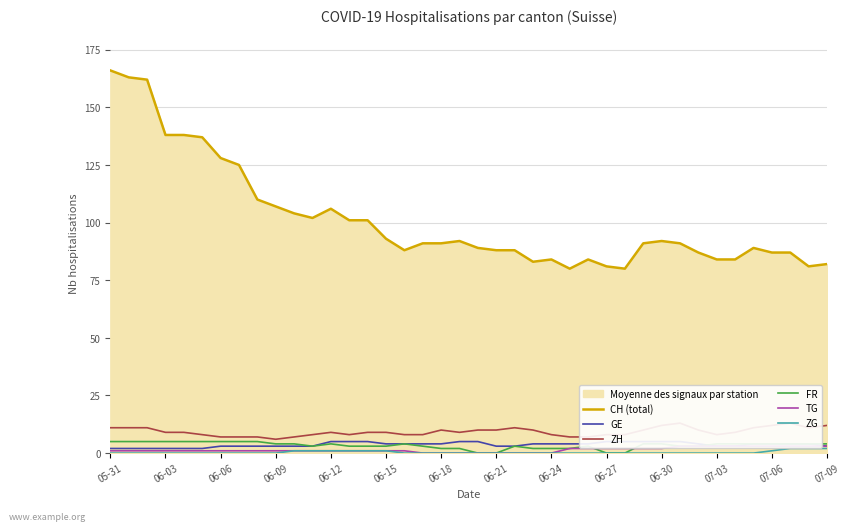

True or false: CH (total) and ZG intersect in this chart.

False